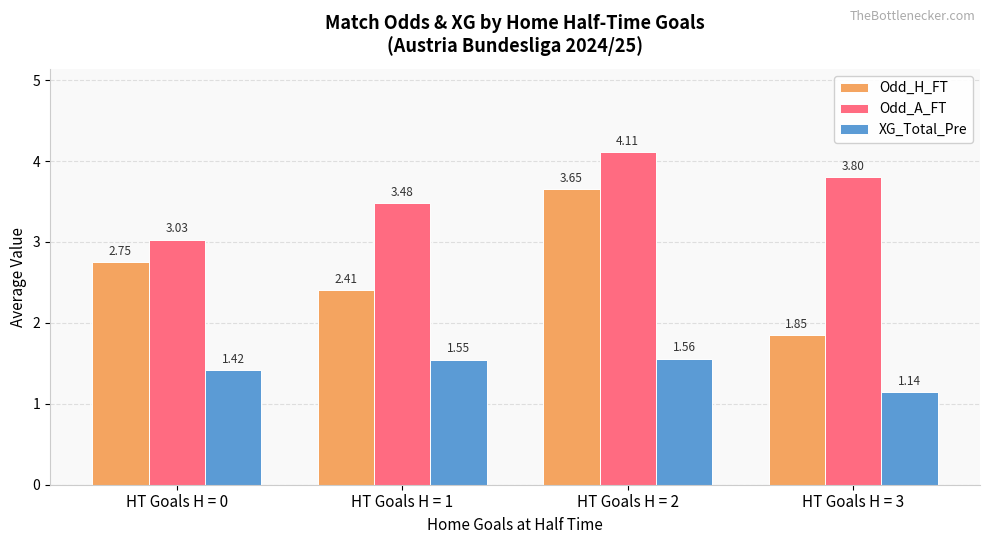

Which series changed the most between HT Goals H = 0 and HT Goals H = 3?

Odd_H_FT